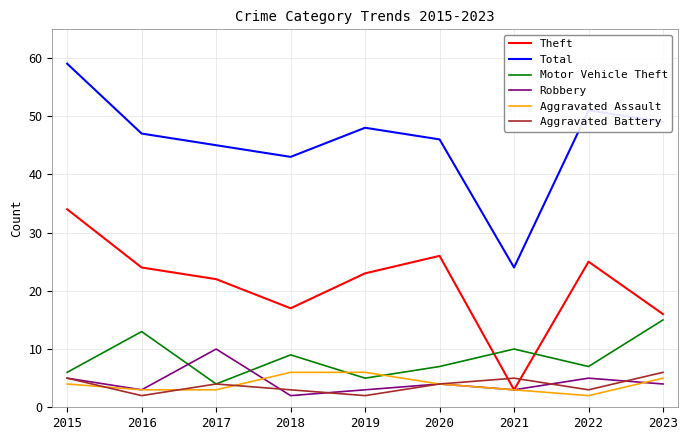

The value of Aggravated Battery at 2015 is 5. True or false?

True